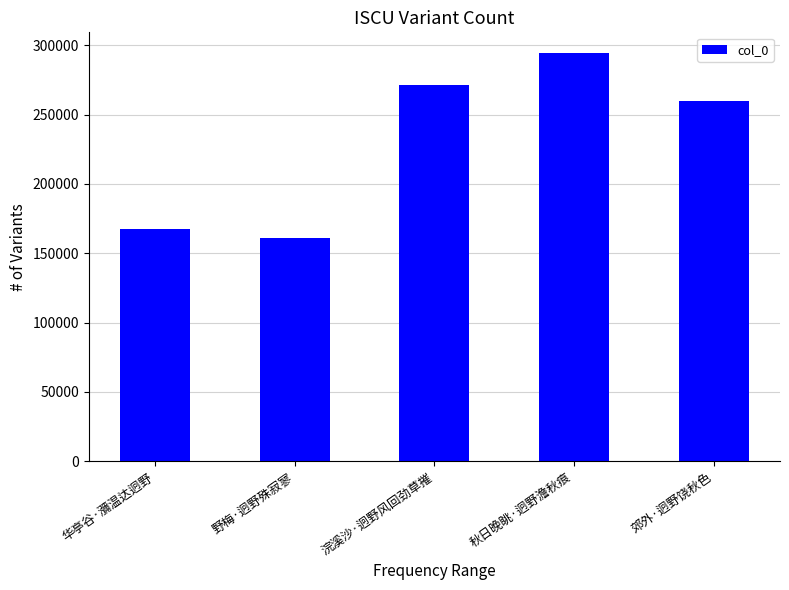

List the labels in order of value, largest first.

秋日晚眺·迥野澹秋痕, 浣溪沙·迥野风回劲草摧, 郊外·迥野饶秋色, 华亭谷·瀰温达迥野, 野梅·迥野殊寂寥